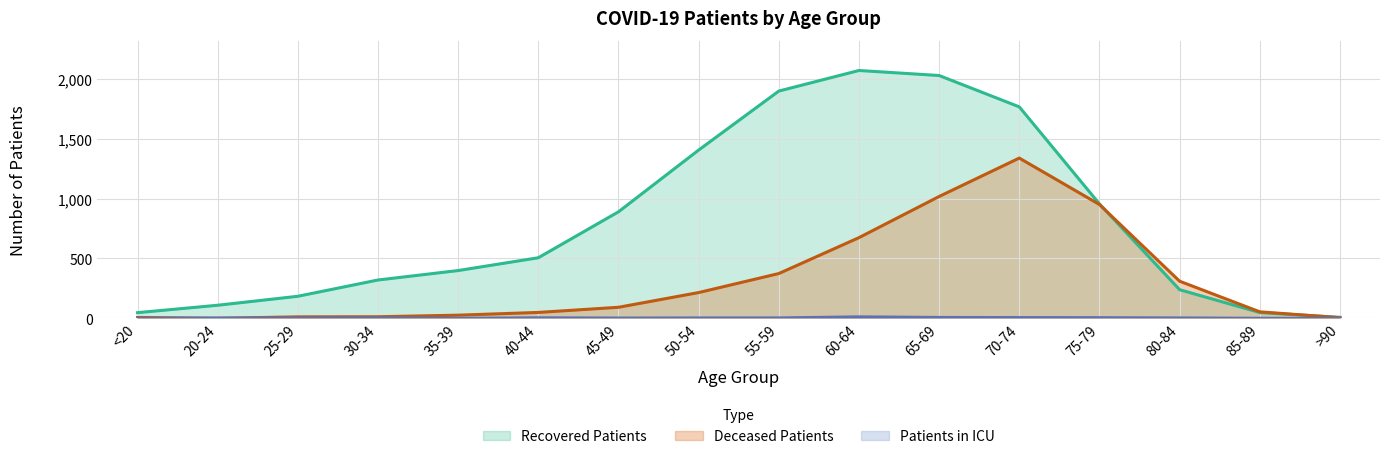

Reading left to right, what are all the values shown in this chart?

Recovered Patients: <20=47	20-24=109	25-29=184	30-34=320	35-39=399	40-44=506	45-49=890	50-54=1406	55-59=1899	60-64=2071	65-69=2029	70-74=1767	75-79=956	80-84=239	85-89=48	>90=8
Deceased Patients: <20=7	20-24=0	25-29=12	30-34=13	35-39=26	40-44=49	45-49=92	50-54=215	55-59=374	60-64=674	65-69=1018	70-74=1339	75-79=951	80-84=310	85-89=54	>90=5
Patients in ICU: <20=0	20-24=2	25-29=2	30-34=3	35-39=0	40-44=4	45-49=2	50-54=3	55-59=3	60-64=12	65-69=7	70-74=6	75-79=5	80-84=3	85-89=0	>90=0